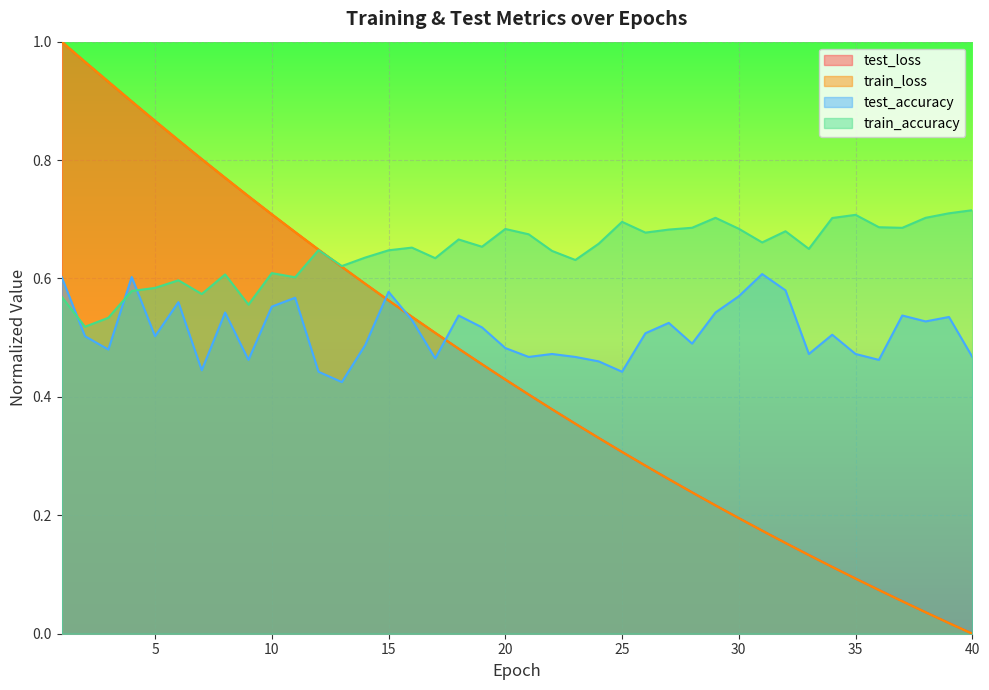

At which category does test_accuracy reach its first local valley?

3